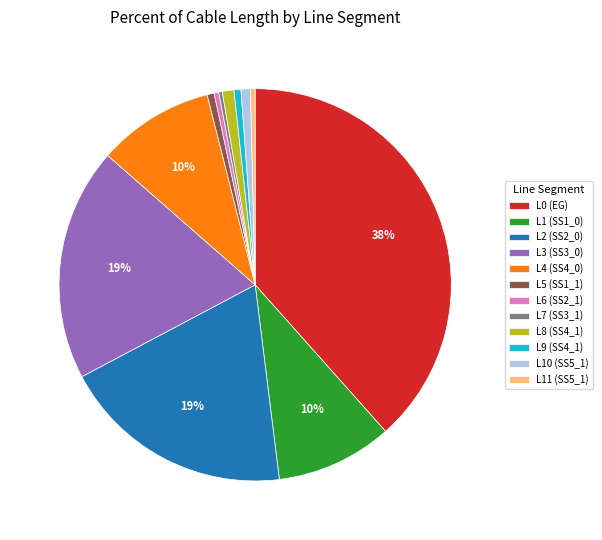

Is it true that L0 (EG) is 38% of the pie?

True